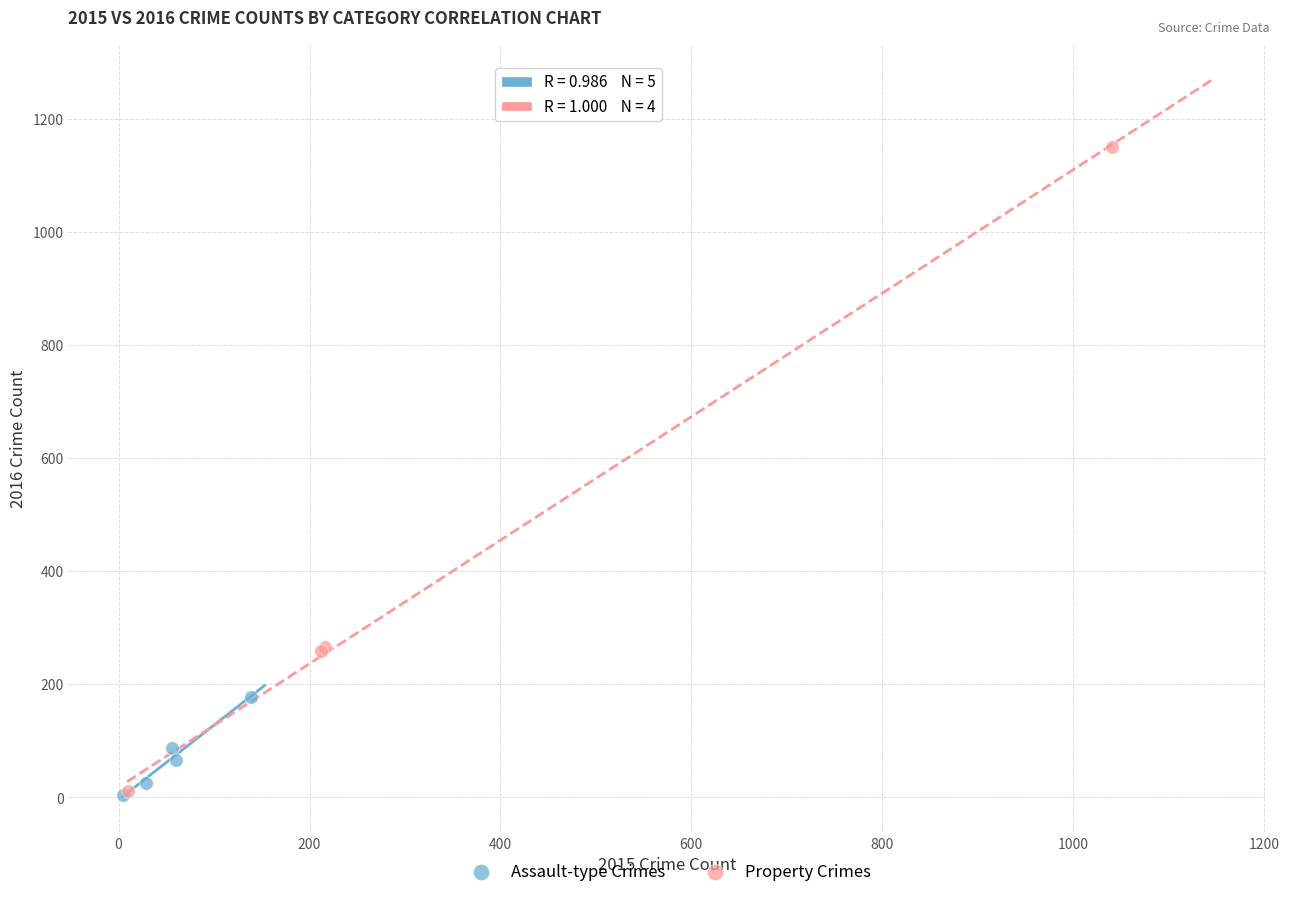

Which series contains the highest Y value?

Property Crimes